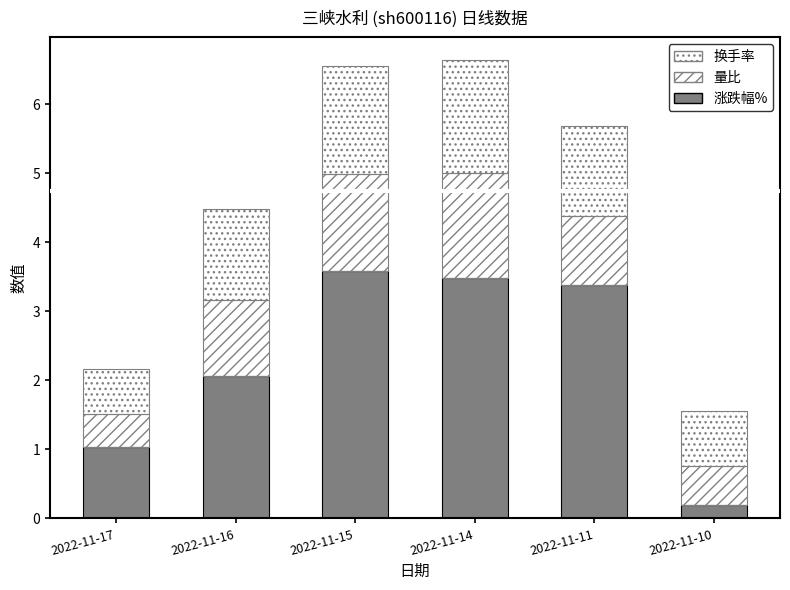

Which has a higher value, 2022-11-10 or 2022-11-15?

2022-11-15